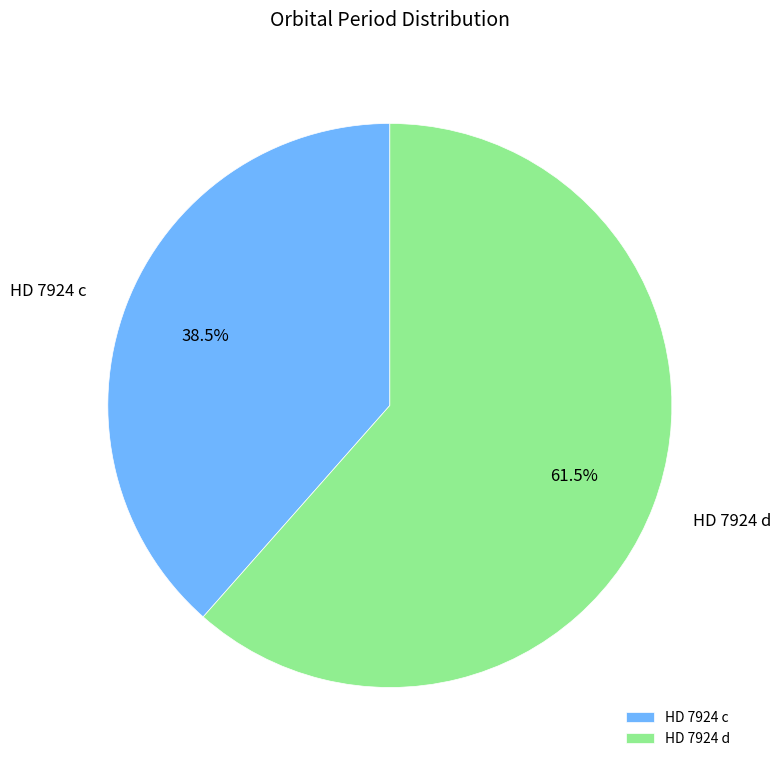

Which category has the biggest portion of the pie?

HD 7924 d